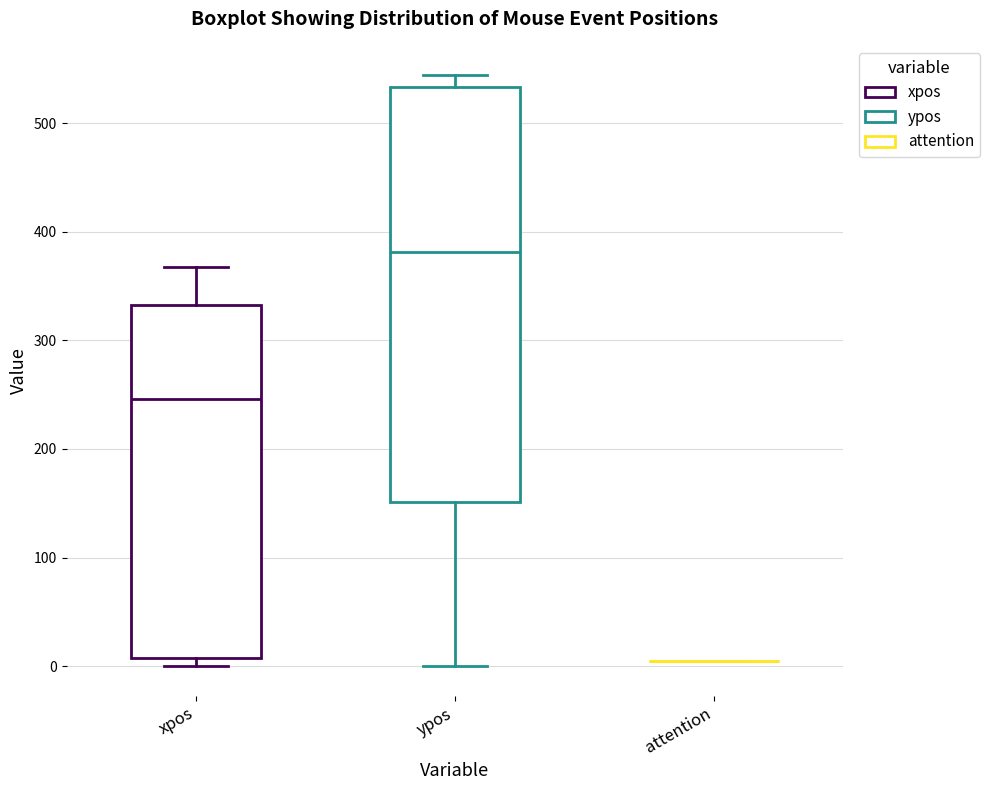

Reading left to right, read every box against the y-axis: the position of its median line, the range the box covers, and the ends of its whiskers. The values are not printed on the chart, so give them approximately, as read against the axis.

xpos: median 250, box 10 to 330, whiskers 0 to 370
ypos: median 380, box 150 to 530, whiskers 0 to 540
attention: box collapsed to a line at 10, whiskers 10 to 10